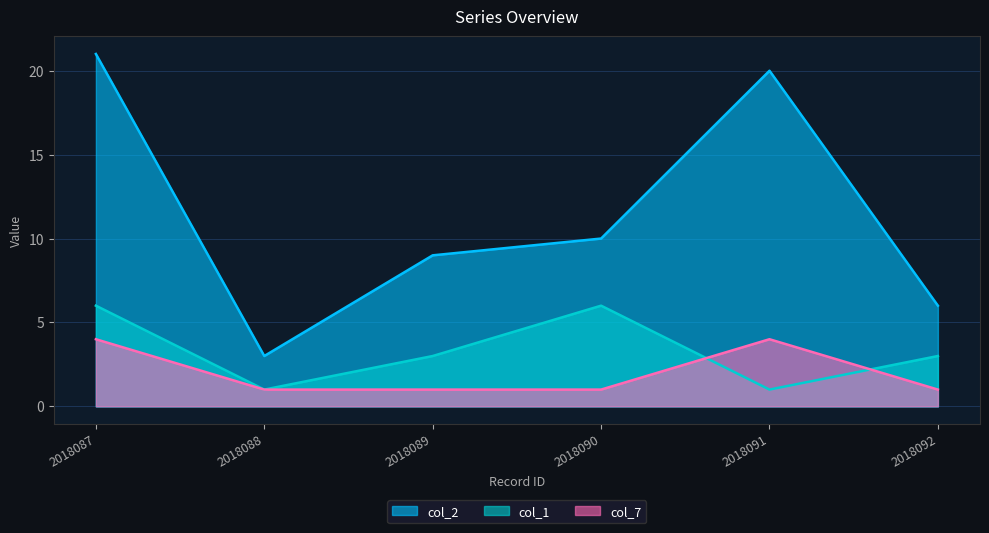

At 2018091, list the series in order from smallest to largest.

col_1, col_7, col_2